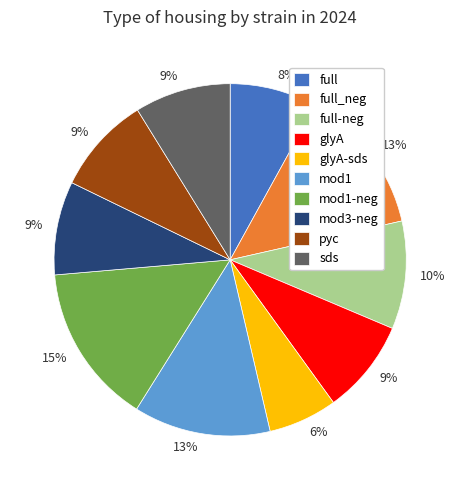

Count the number of slices in the pie.

10